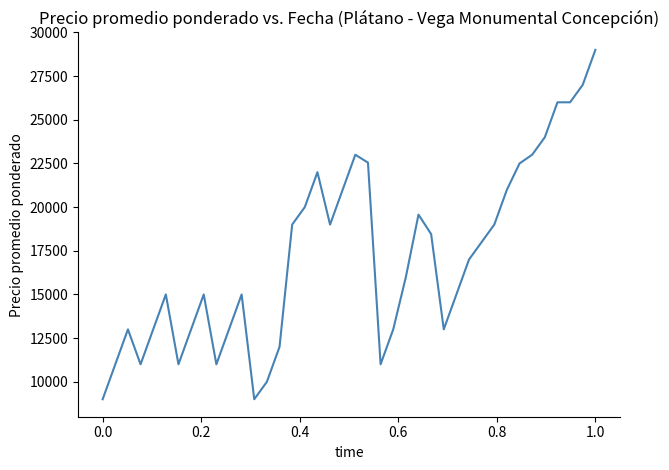

What is the maximum value shown in the chart?

29000